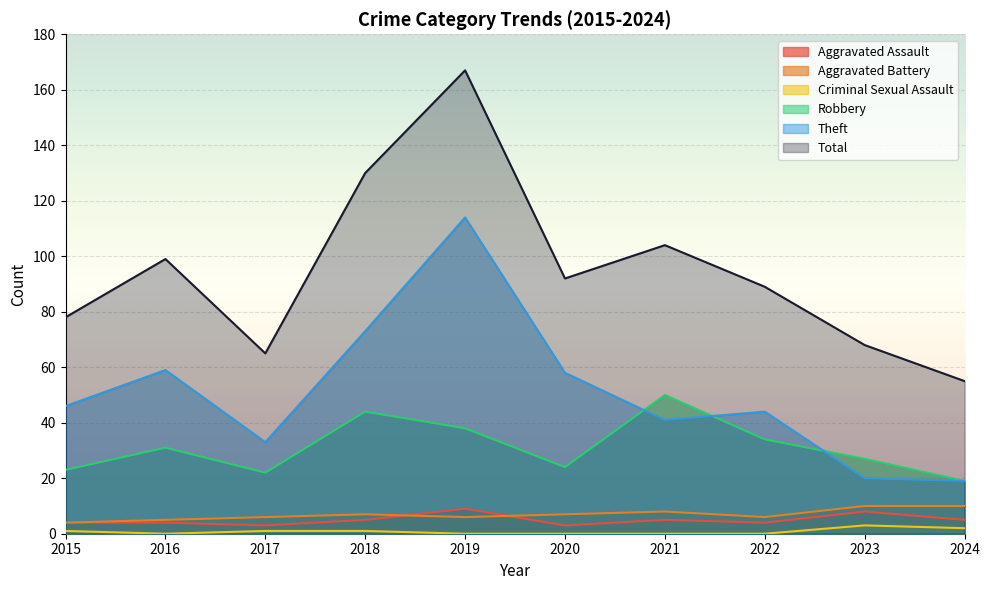

Rank the series at 2016 from lowest to highest value.

Criminal Sexual Assault, Aggravated Assault, Aggravated Battery, Robbery, Theft, Total